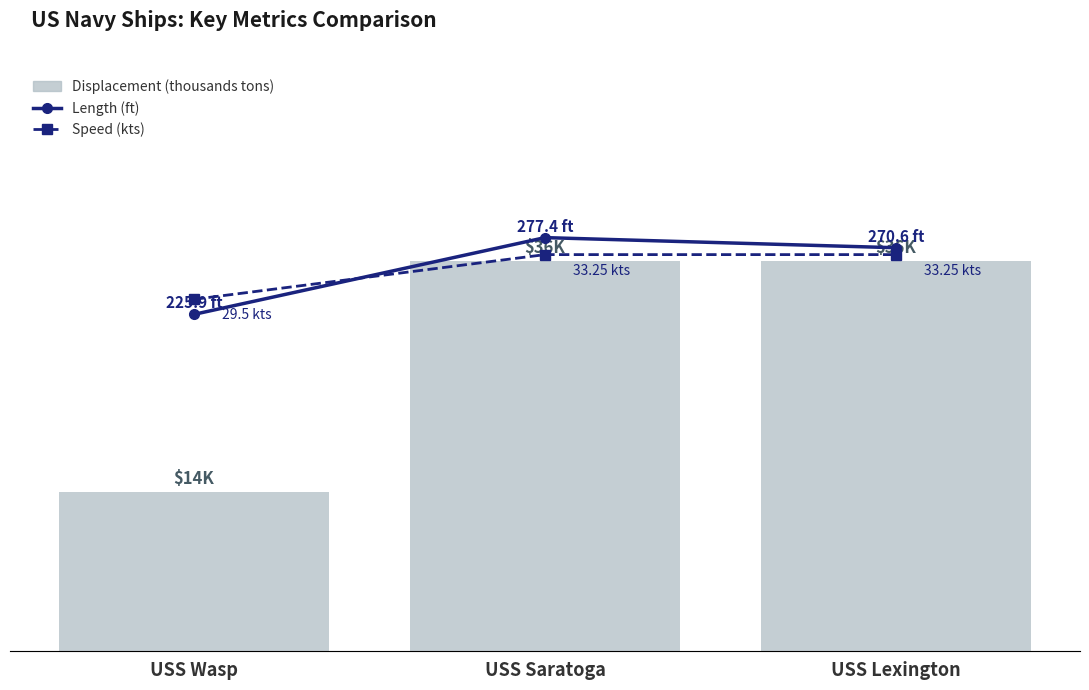

What is the approximate value of Length (ft) at USS Wasp?

225.9